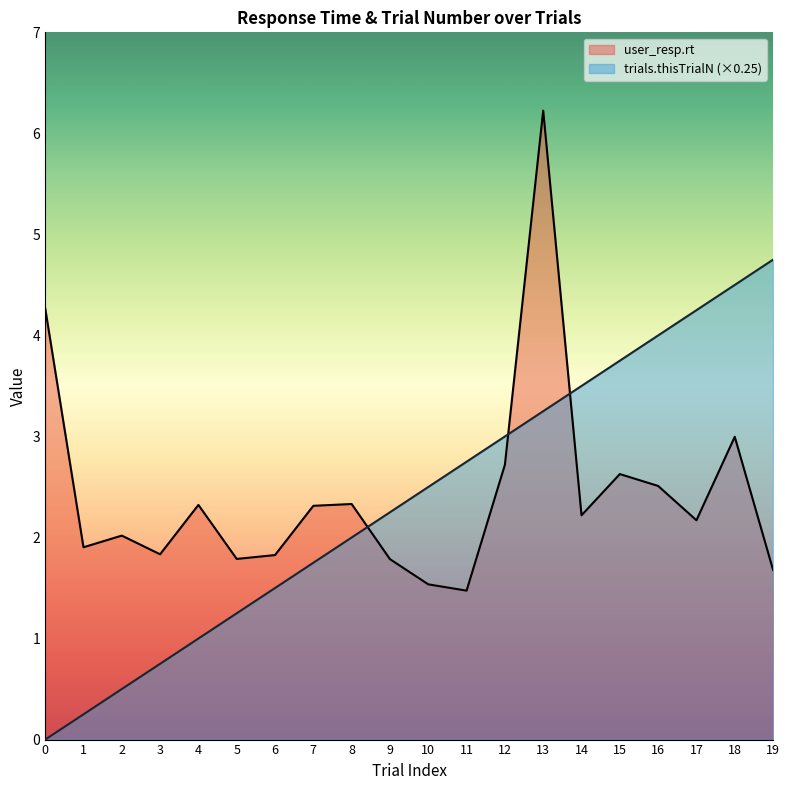

What is the sum of the trials.thisTrialN values at 5 and 17?

5.5